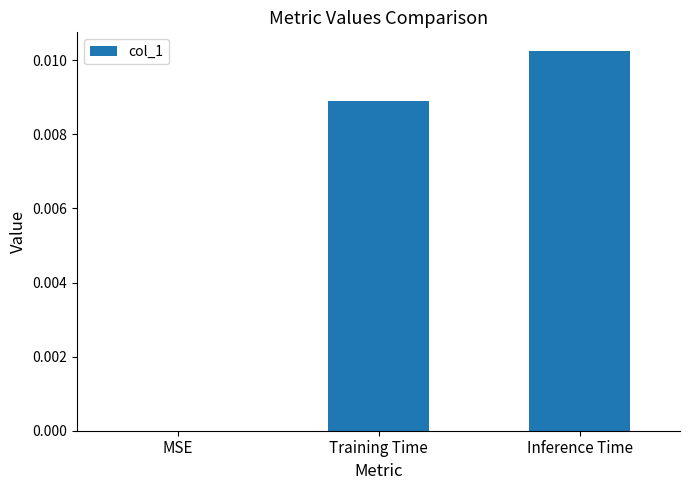

Which has a higher value, Training Time or MSE?

Training Time